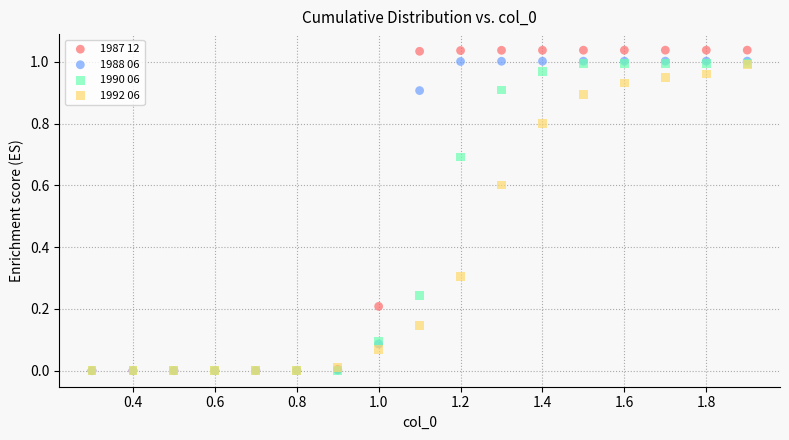

What are all the series names shown in the legend?

1987 12, 1988 06, 1990 06, 1992 06